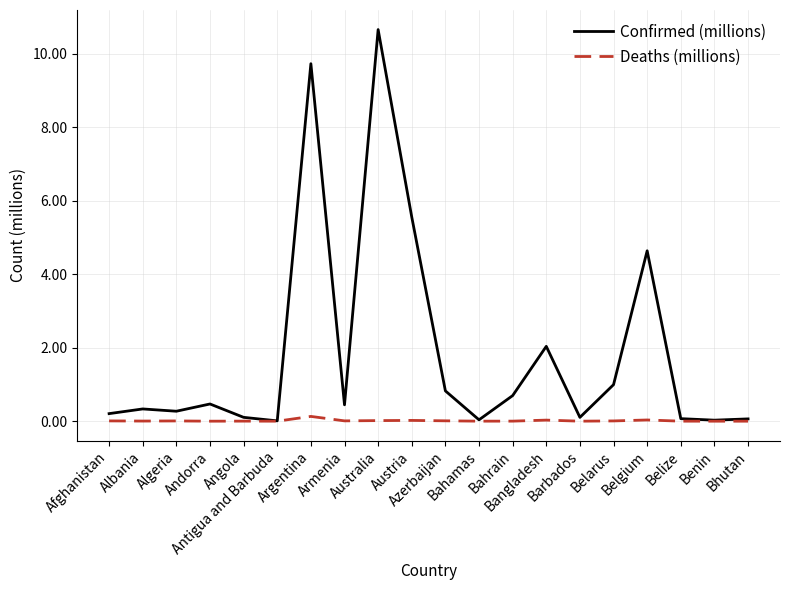

Which series has the largest total across all categories?

Confirmed (millions)